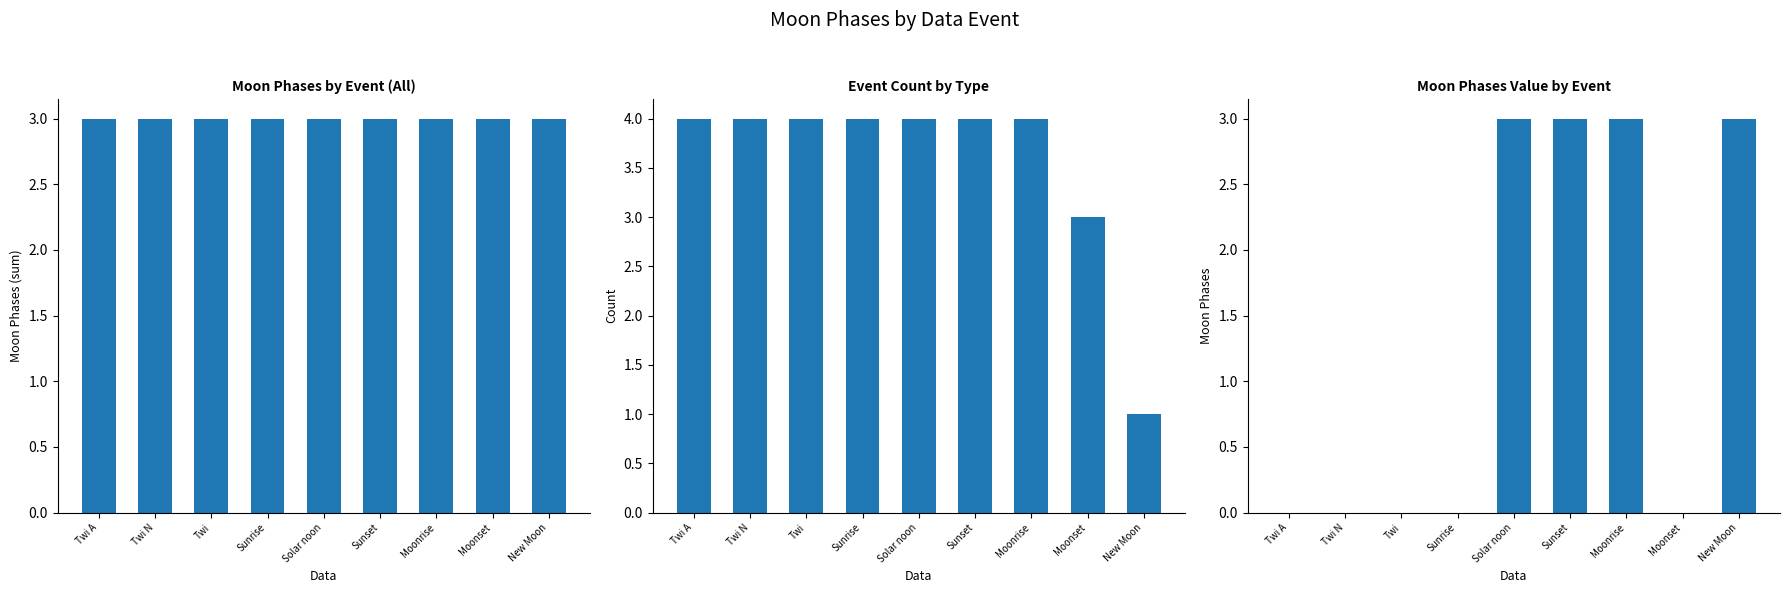

Where is Count nearest to the value 2?

Moonset